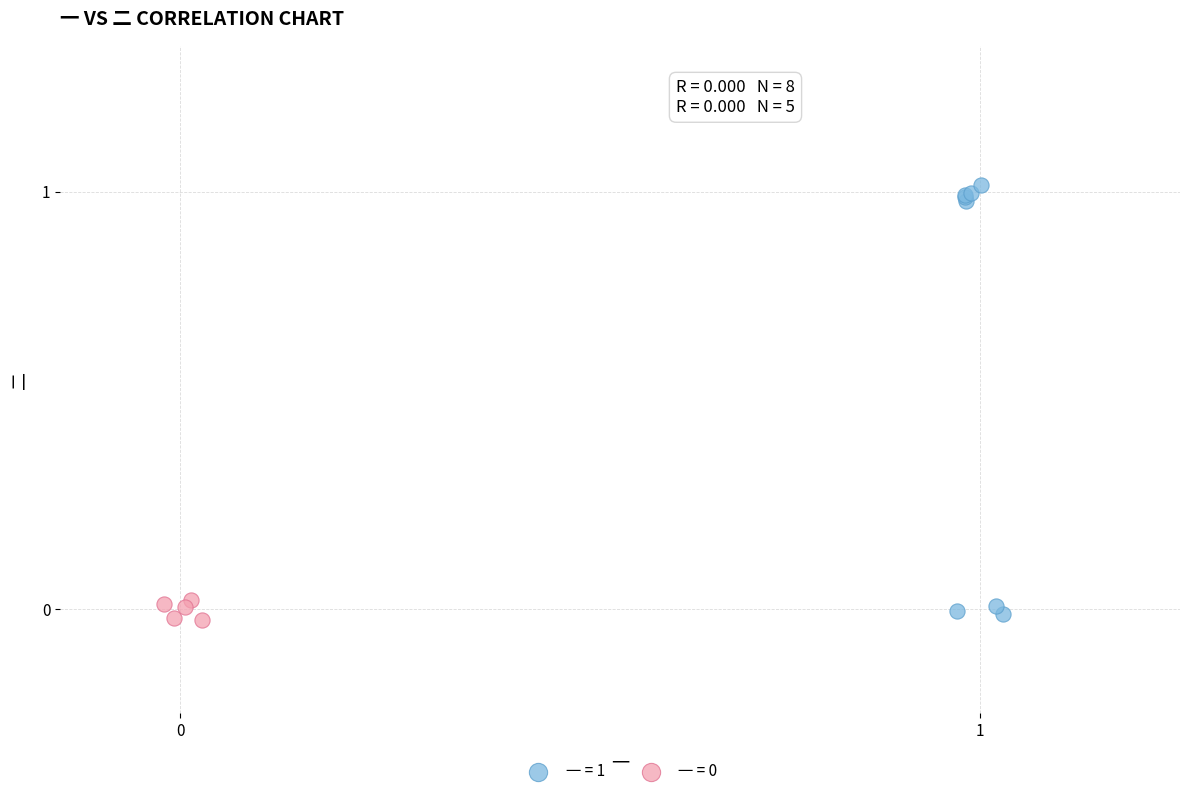

Which series has the largest Y range (max minus min)?

一 = 1